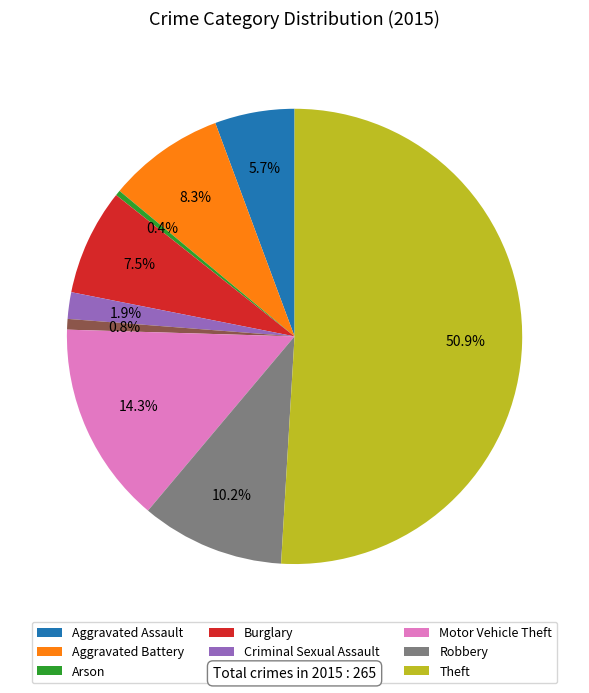

What is the majority slice?

Theft